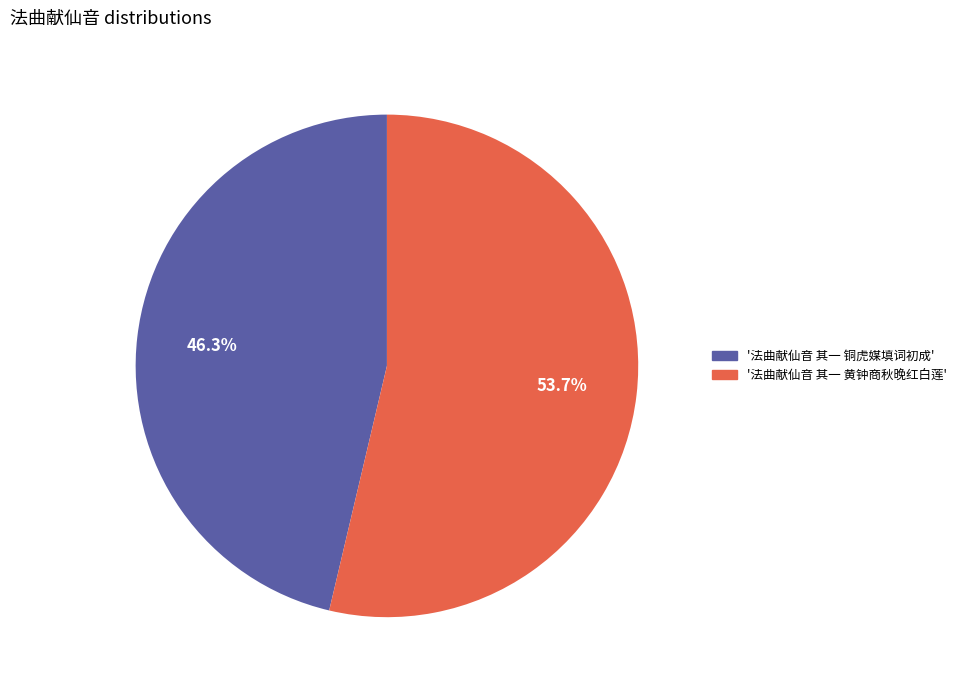

Which category has the biggest portion of the pie?

'法曲献仙音 其一 黄钟商秋晚红白莲'